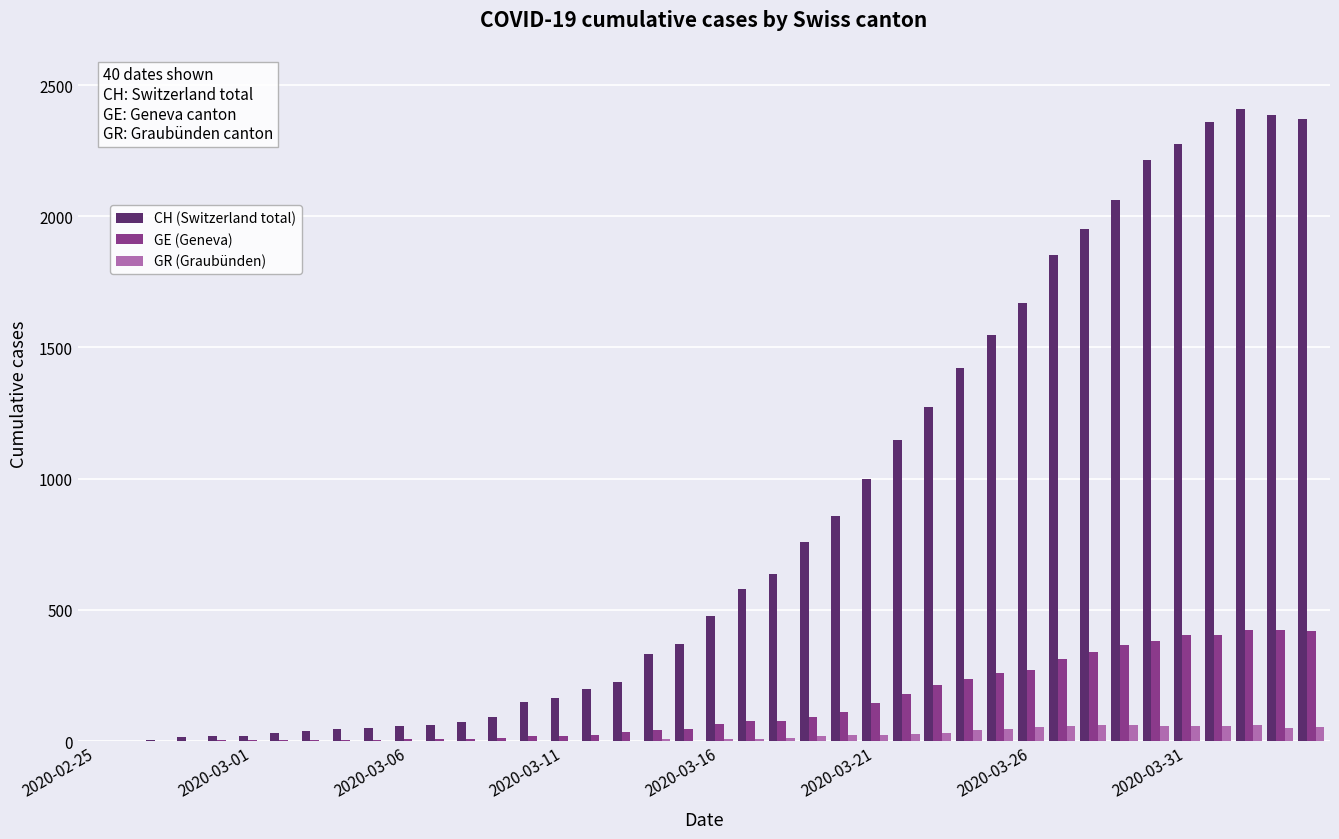

What is the sum of all CH (Switzerland total) values?

33207